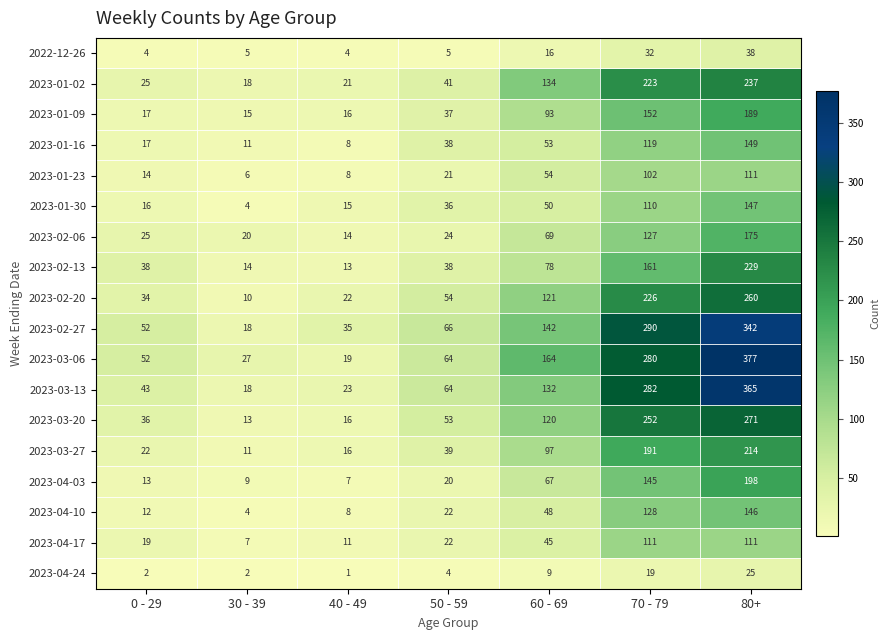

What value does the 2023-03-06 series have at 30 - 39, to the nearest 50?

50